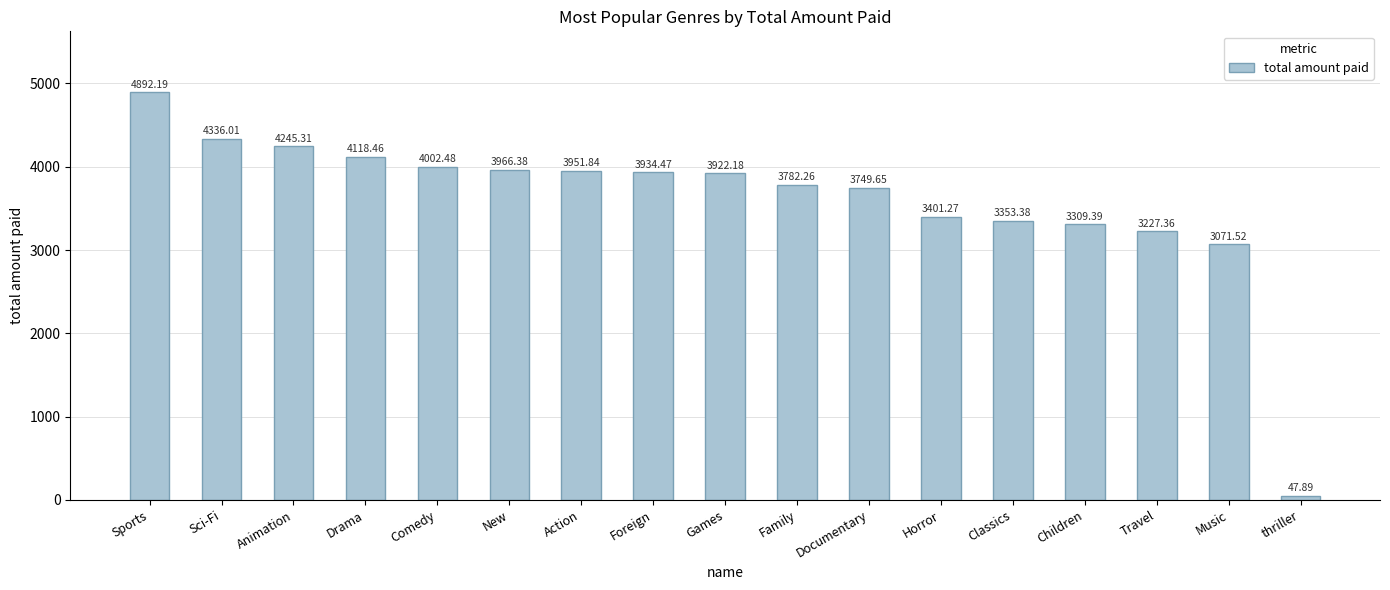

What is the difference between the maximum and minimum values?

4844.3